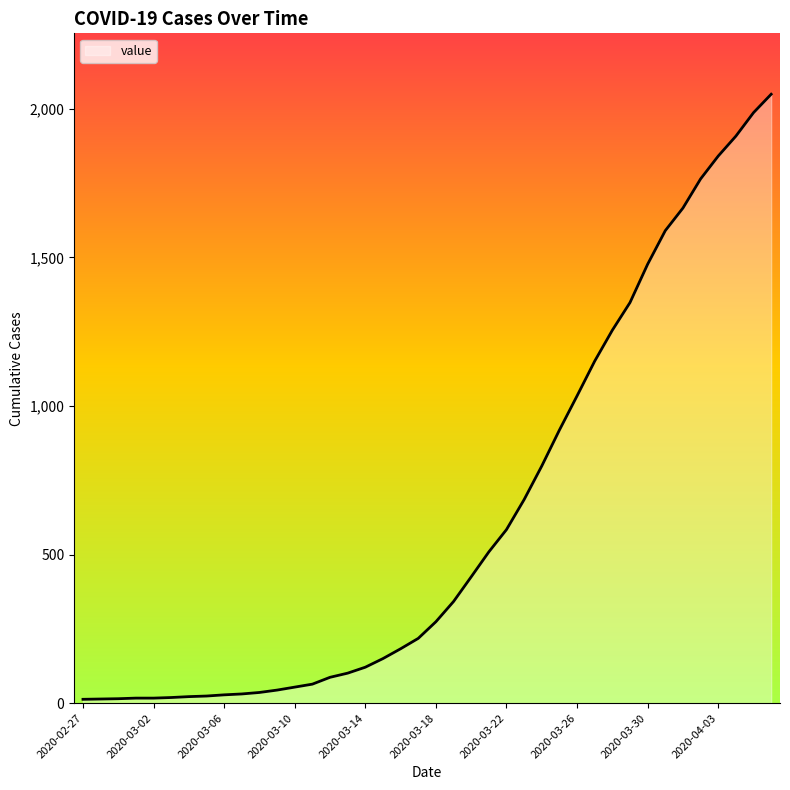

Does the chart have visible grid lines?

No